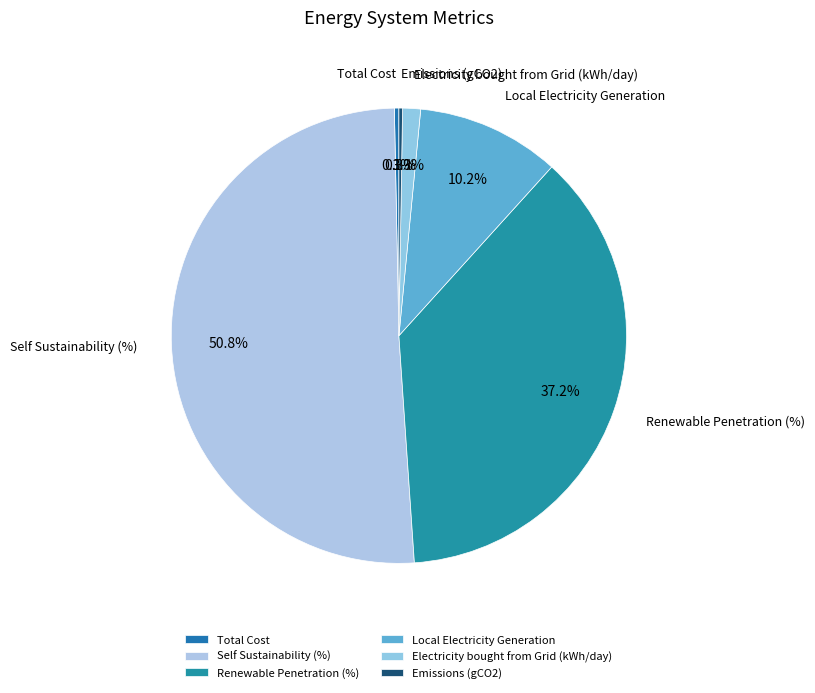

Between Self Sustainability (%) and Electricity bought from Grid (kWh/day), which is larger?

Self Sustainability (%)